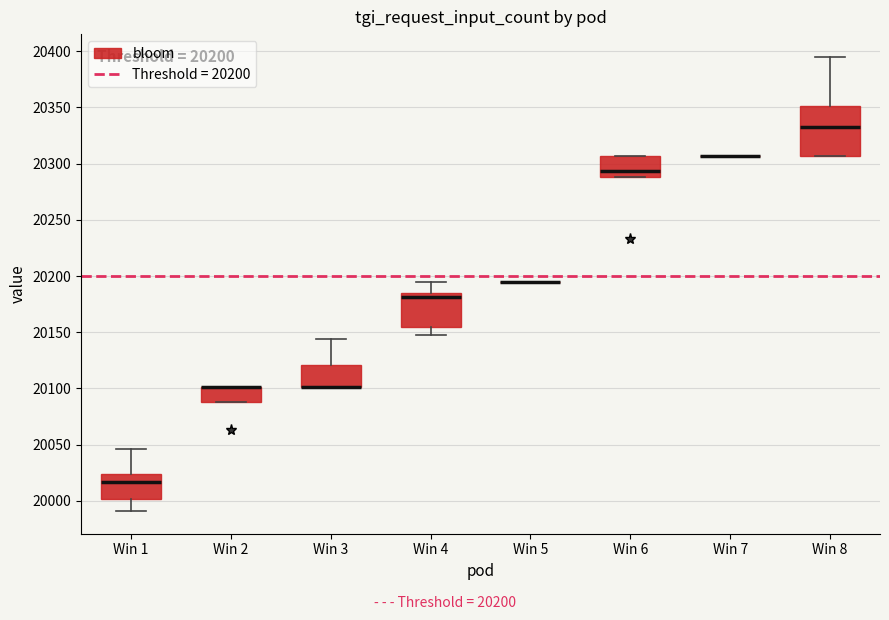

Which box is the tallest, from its lower edge to its upper edge?

Win 8